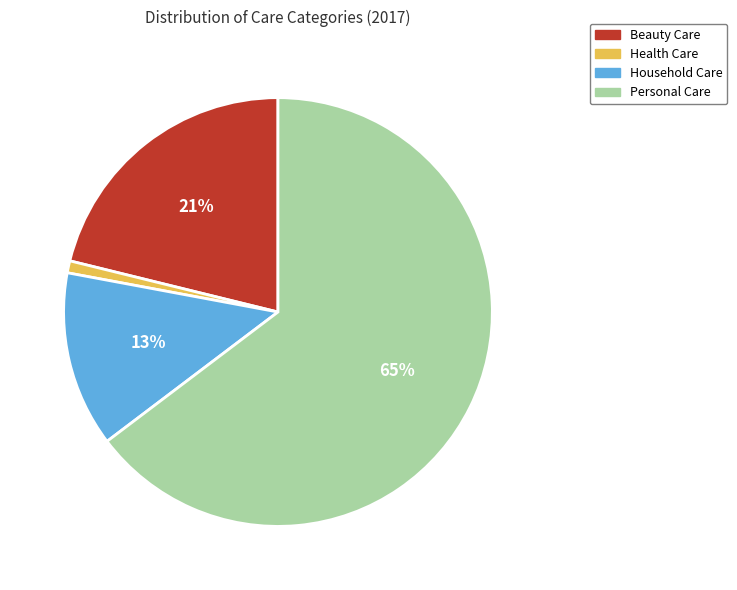

To the nearest percent, what portion does Health Care represent?

1%